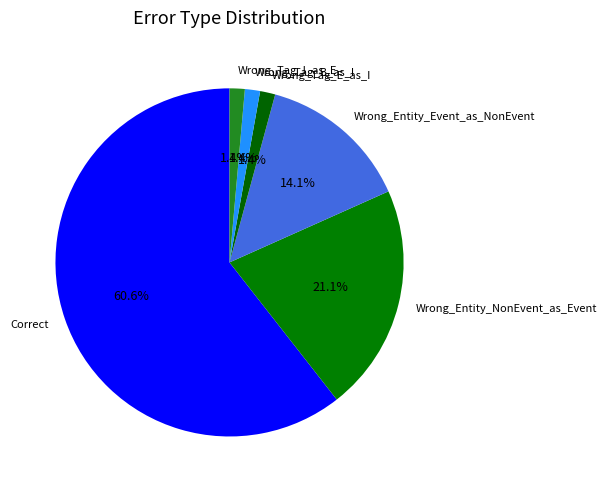

Does Correct represent more than half of the total?

Yes